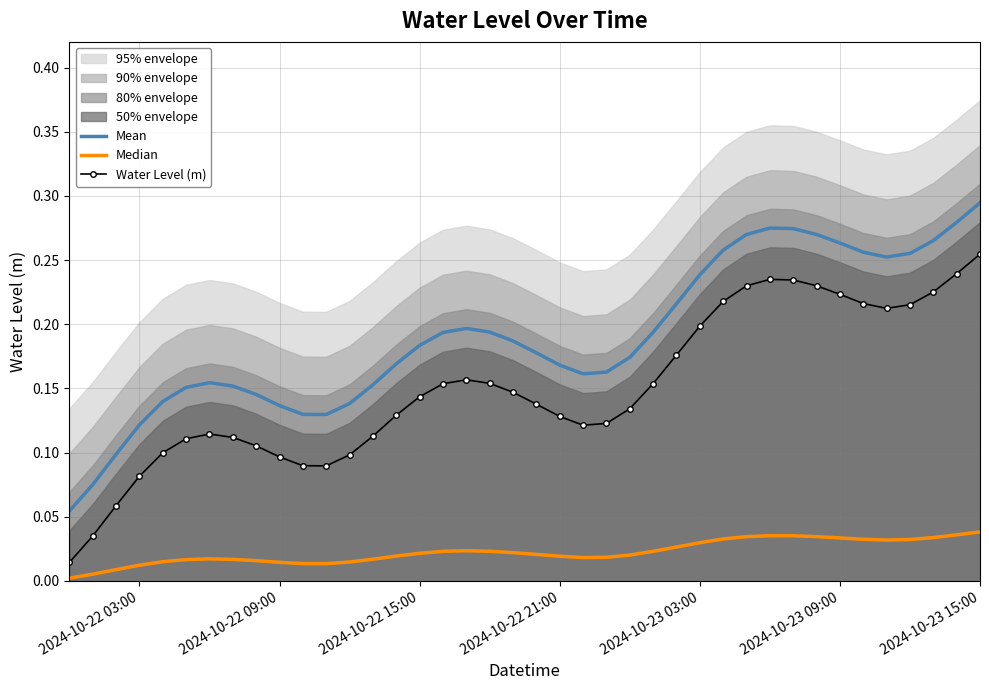

Which category has the highest value in the Mean series?

2024-10-23 15:00